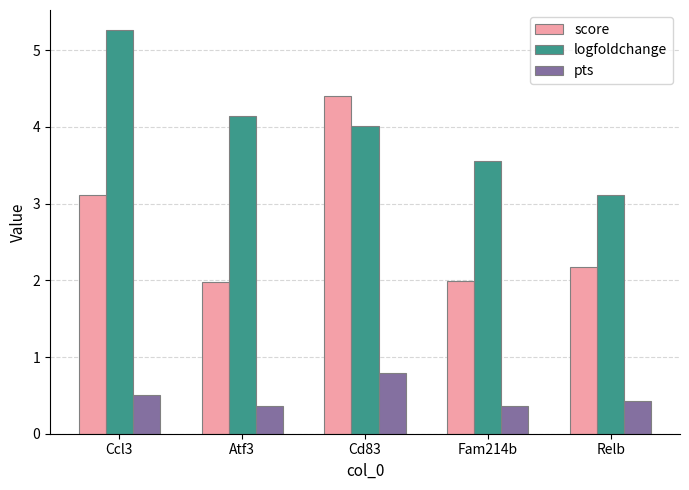

What is the value of the logfoldchange bar at the 5th from the left?

3.1